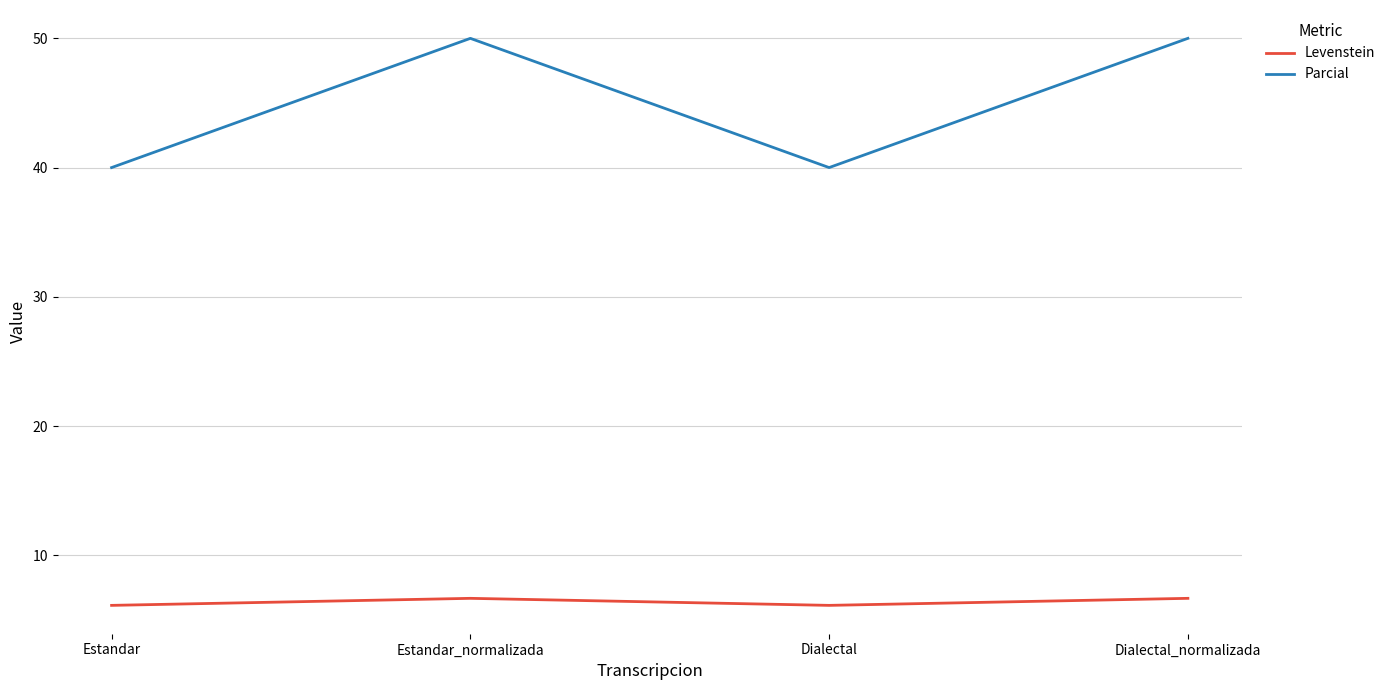

Which series has the widest spread of values?

Parcial